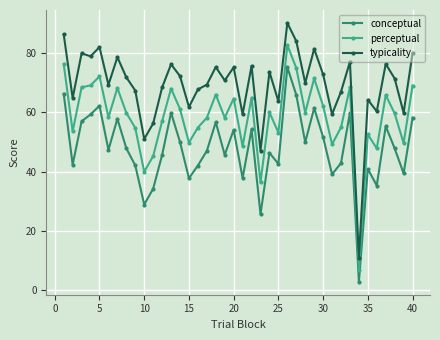

Rank the series by their average value, from lowest to highest.

conceptual, perceptual, typicality